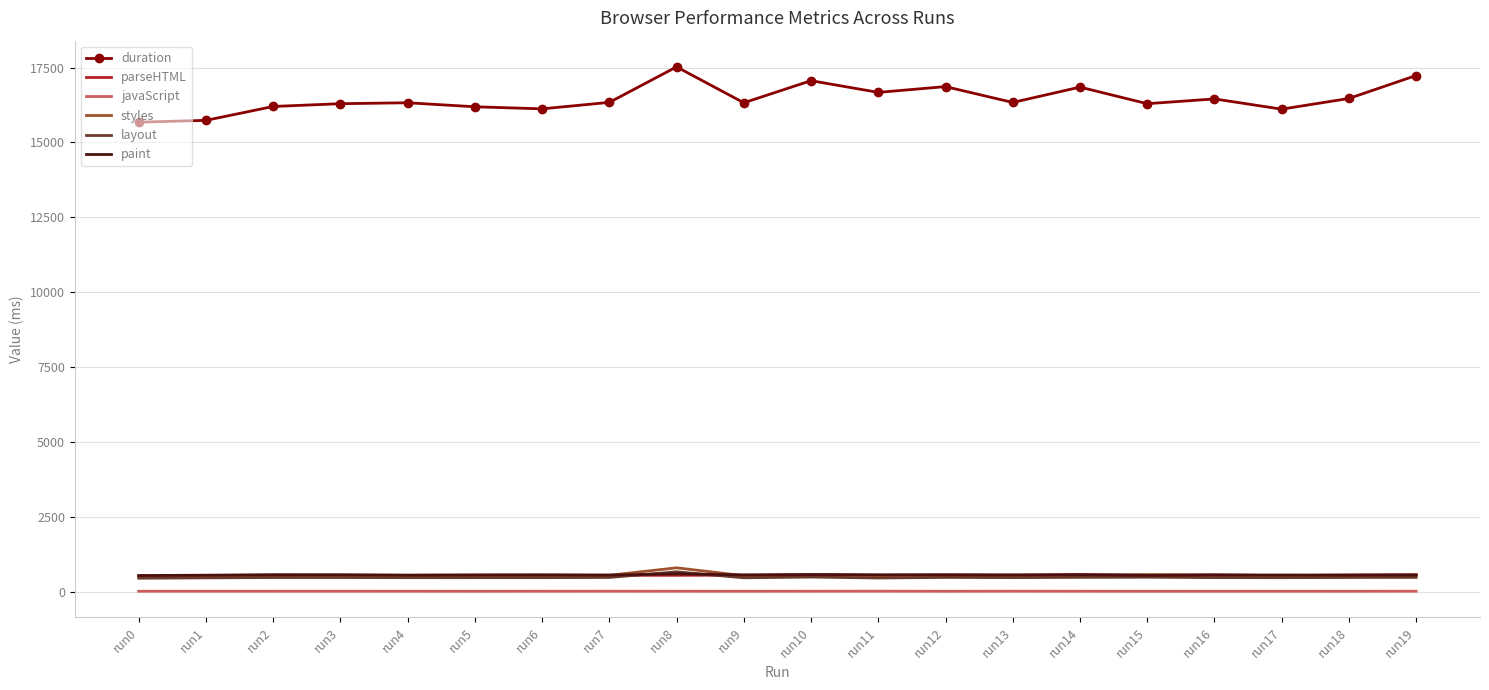

Which series ends up on top after the final intersection of parseHTML and layout?

parseHTML